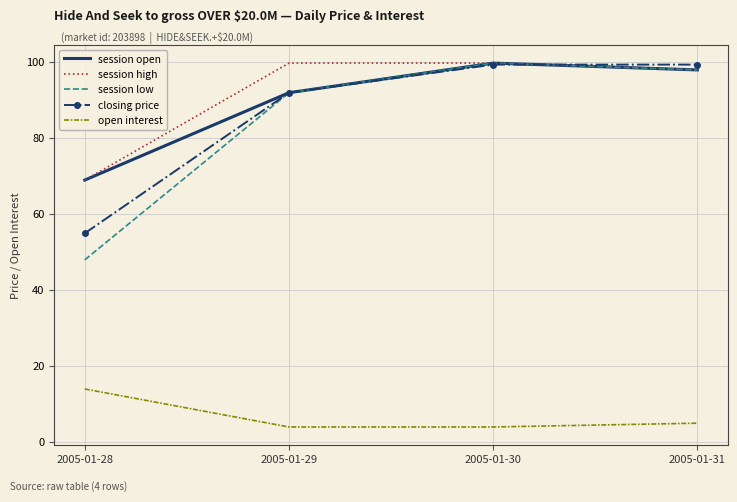

What is the difference between the second highest and second lowest values in the session low series?

6.0